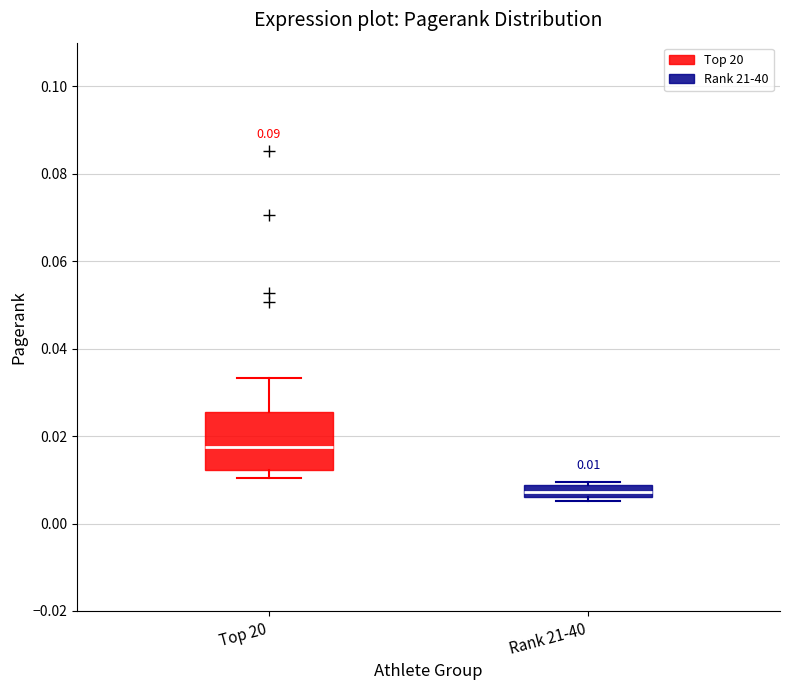

Which box's median line is the highest?

Top 20